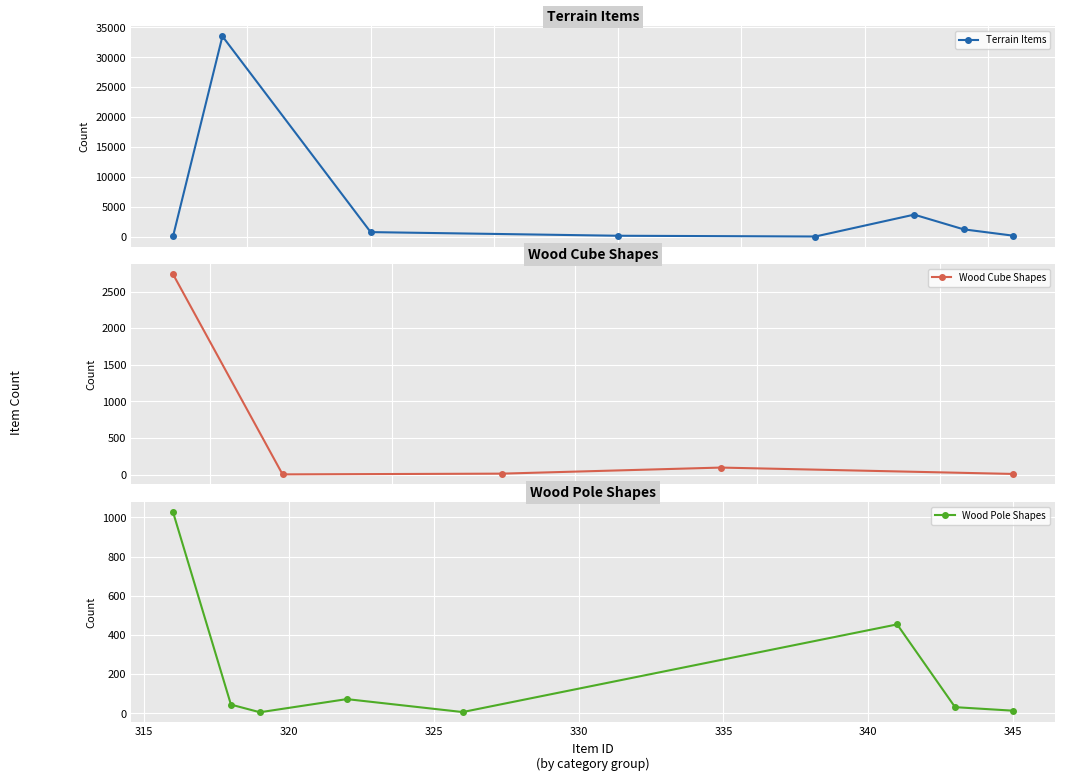

What is the highest value of the Terrain Items series?

33503